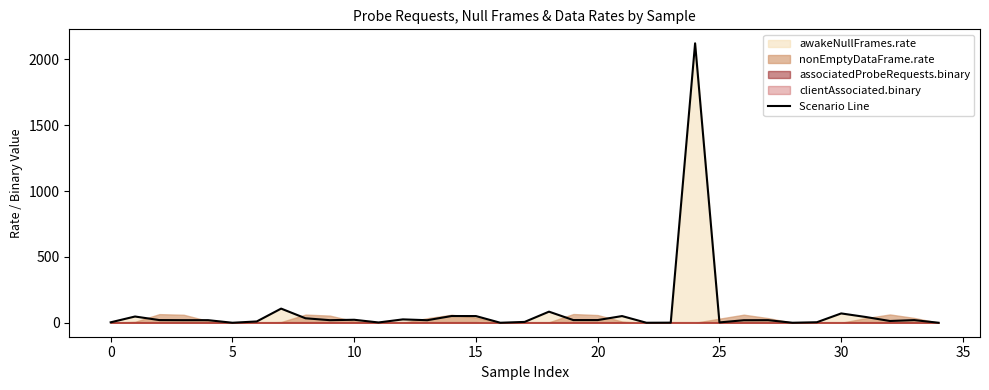

What is the average value?

84.3